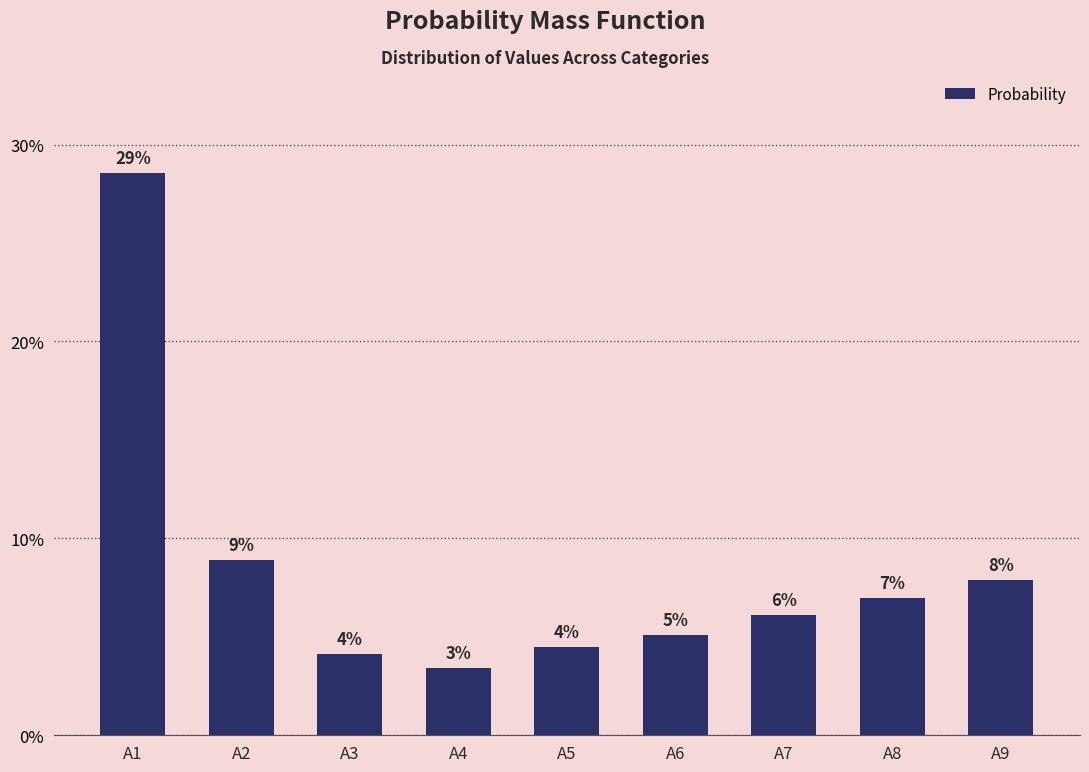

Which has a higher value, A9 or A6?

A9